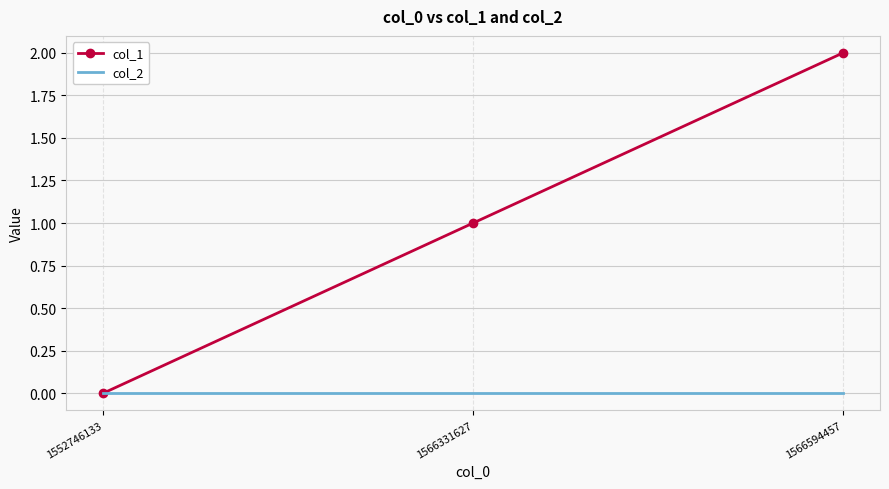

What is the highest value of the col_1 series?

2